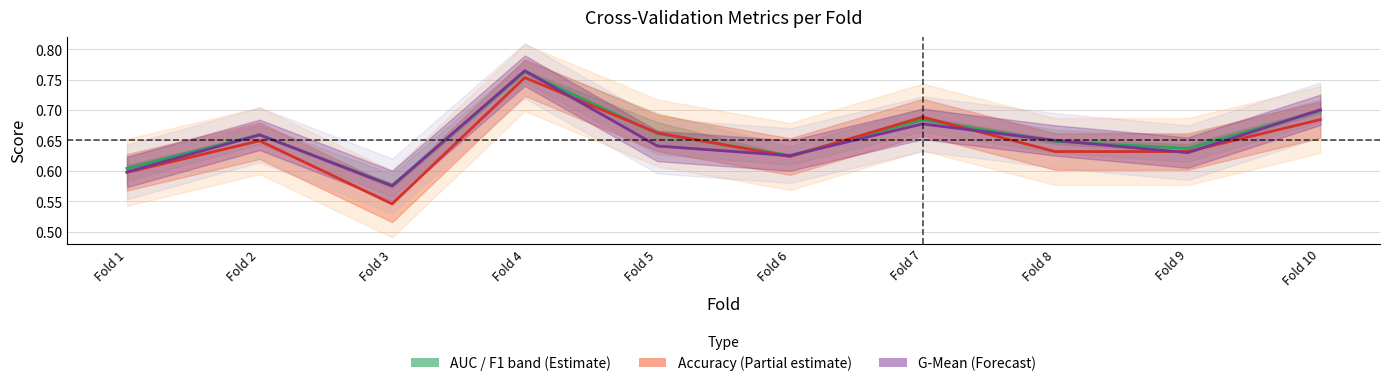

Reading left to right, transcribe all the data shown in this chart.

AUC / F1 band (Estimate): Fold 1=0.6	Fold 2=0.7	Fold 3=0.6	Fold 4=0.8	Fold 5=0.7	Fold 6=0.6	Fold 7=0.7	Fold 8=0.6	Fold 9=0.6	Fold 10=0.7
Accuracy (Partial estimate): Fold 1=0.6	Fold 2=0.6	Fold 3=0.5	Fold 4=0.8	Fold 5=0.7	Fold 6=0.6	Fold 7=0.7	Fold 8=0.6	Fold 9=0.6	Fold 10=0.7
G-Mean (Forecast): Fold 1=0.6	Fold 2=0.7	Fold 3=0.6	Fold 4=0.8	Fold 5=0.6	Fold 6=0.6	Fold 7=0.7	Fold 8=0.6	Fold 9=0.6	Fold 10=0.7